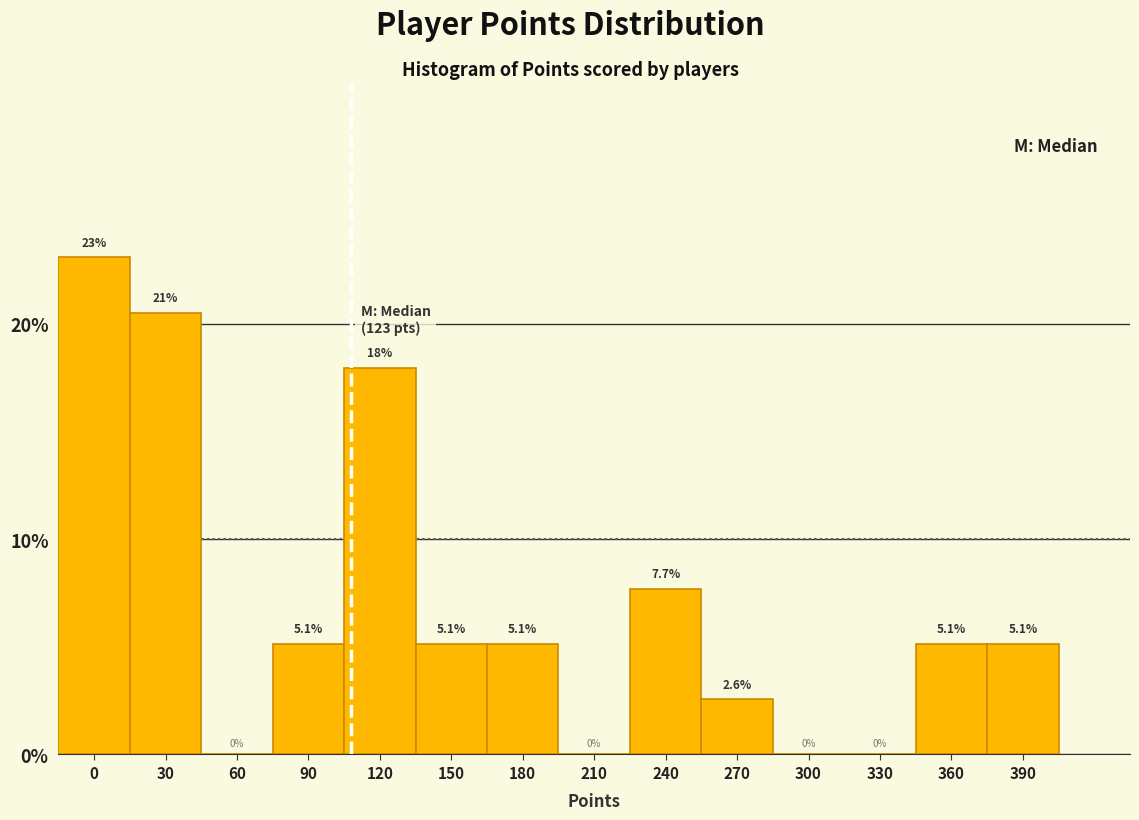

Reading left to right, extract all data points from this chart.

0=23.1	30=20.5	60=0.0	90=5.1	120=17.9	150=5.1	180=5.1	210=0.0	240=7.7	270=2.6	300=0.0	330=0.0	360=5.1	390=5.1